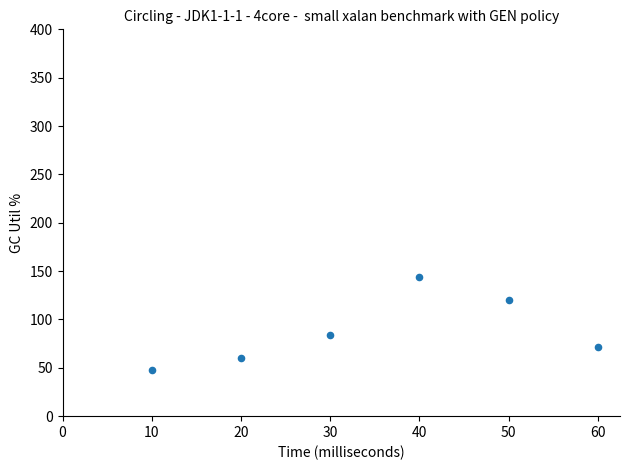

What is the range of X values (max minus min)?

50